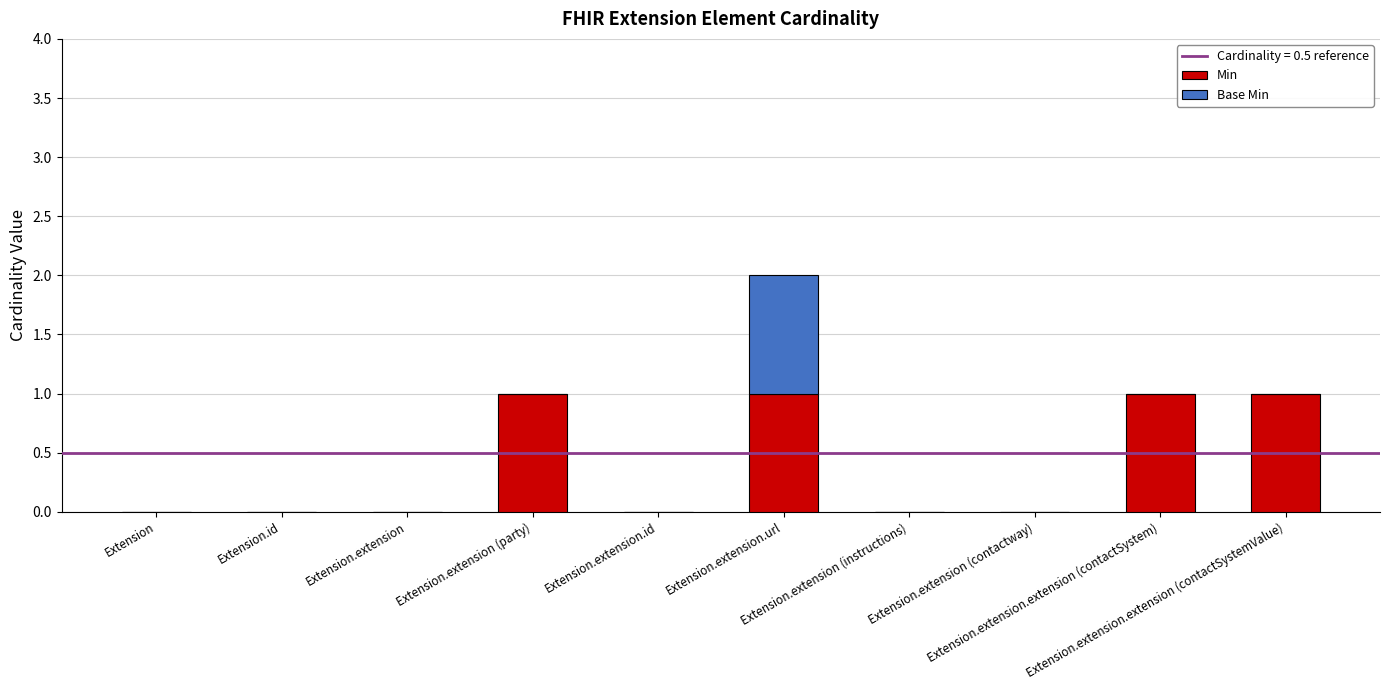

Are the bars grouped side by side (vs. stacked)?

No